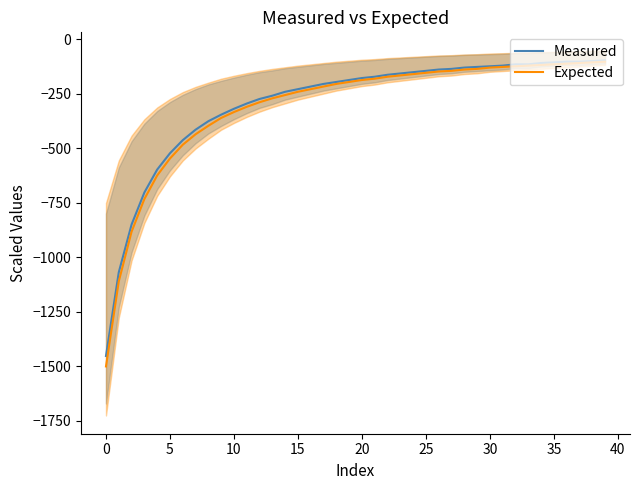

Rank the series by their maximum value, from lowest to highest.

Expected, Measured